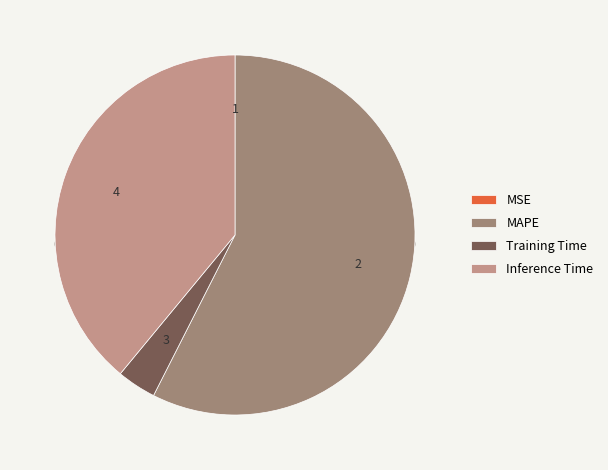

True or false: Inference Time accounts for 25% of the total.

False